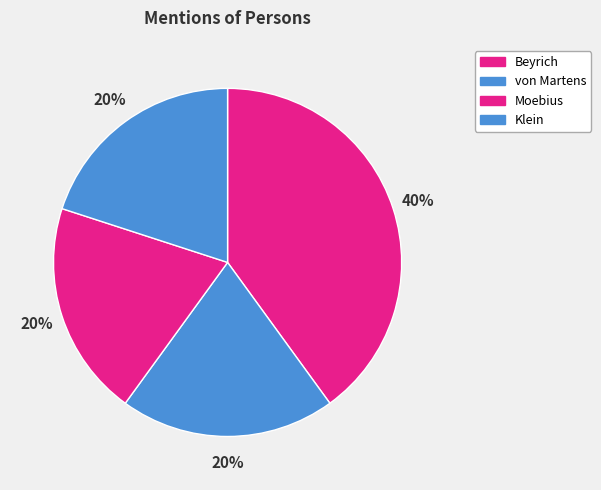

How many segments does this pie chart have?

4